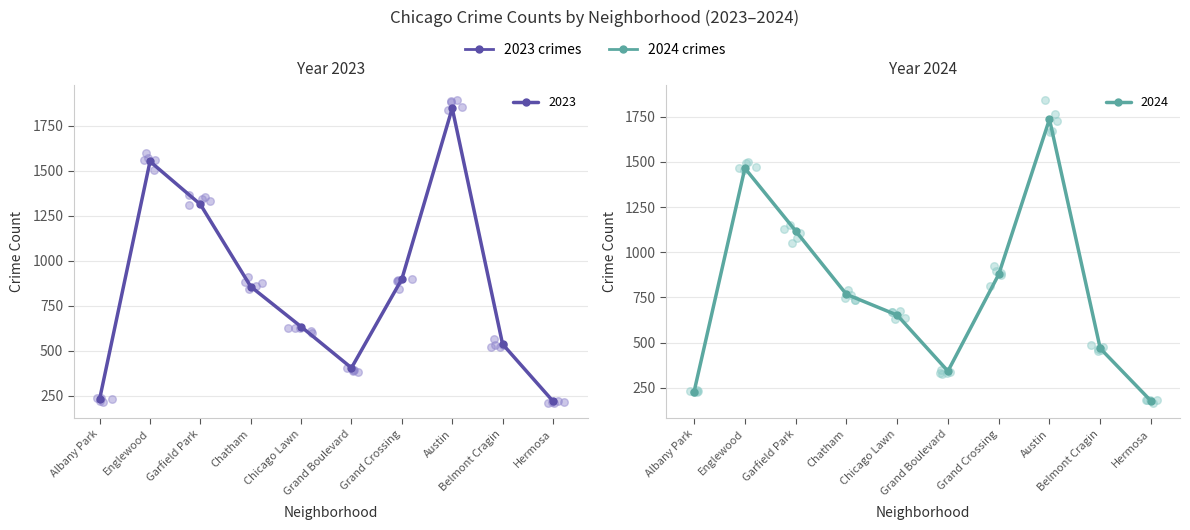

Which series reaches the maximum Y coordinate?

2023